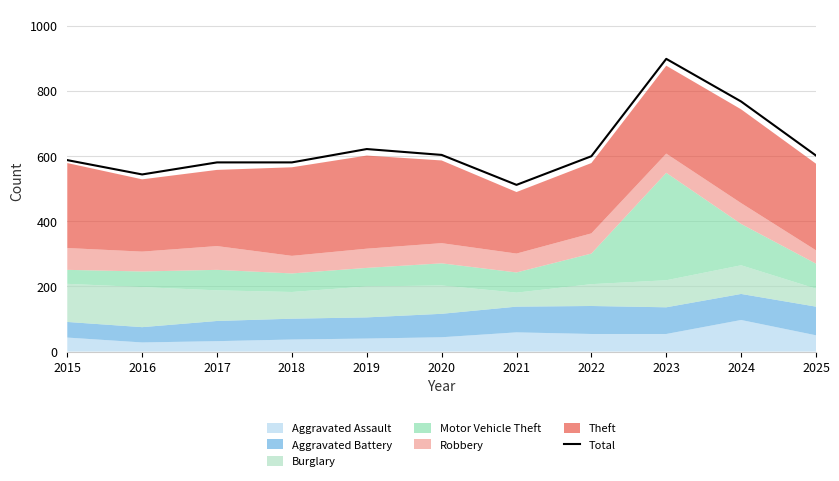

What is the average value?

627